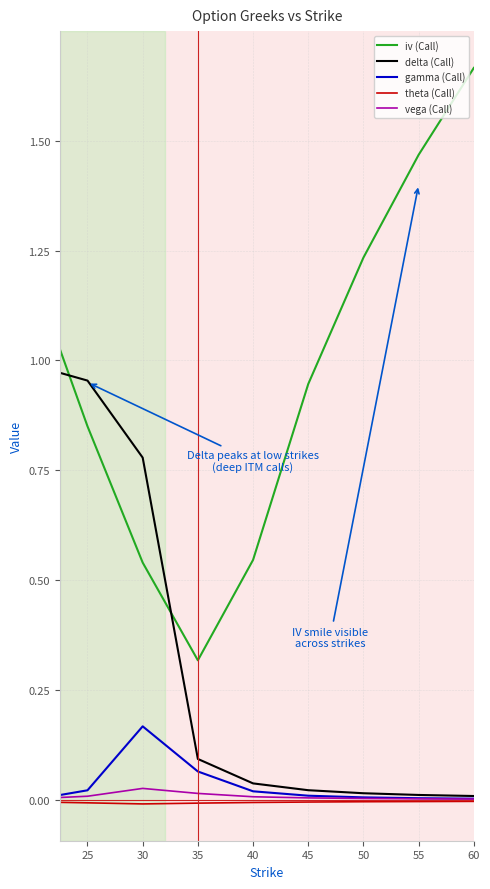

How many intersections are there between iv (Call) and delta (Call)?

2